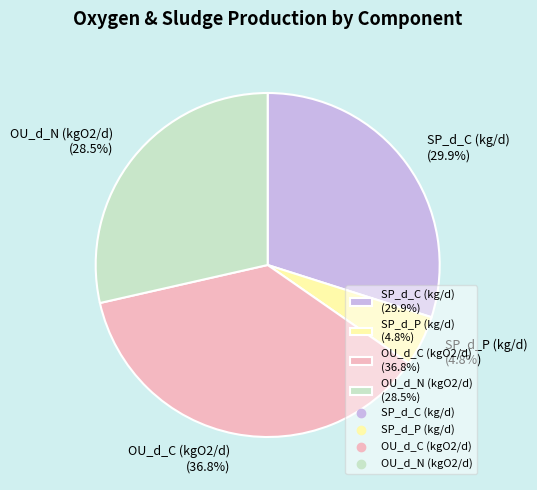

True or false: SP_d_C (kg/d) accounts for 39% of the total.

False